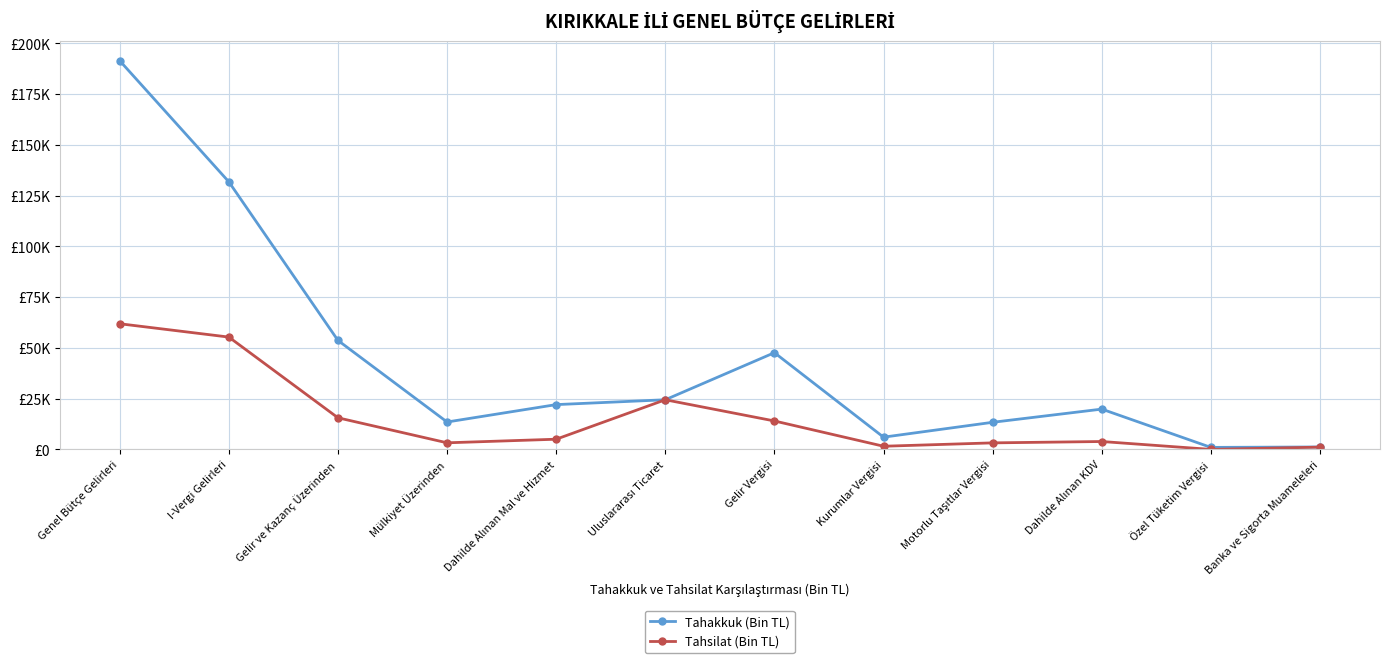

What is the label of the 3rd point from the left?

Gelir ve Kazanç Üzerinden